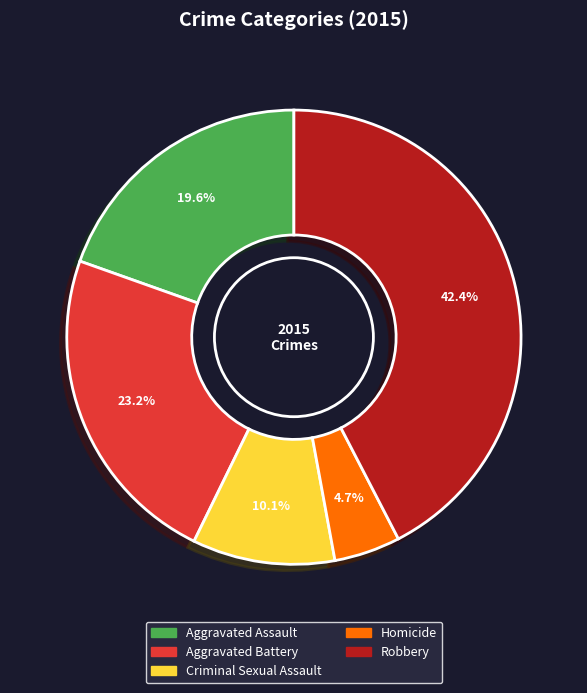

Which category has the biggest portion of the pie?

Robbery